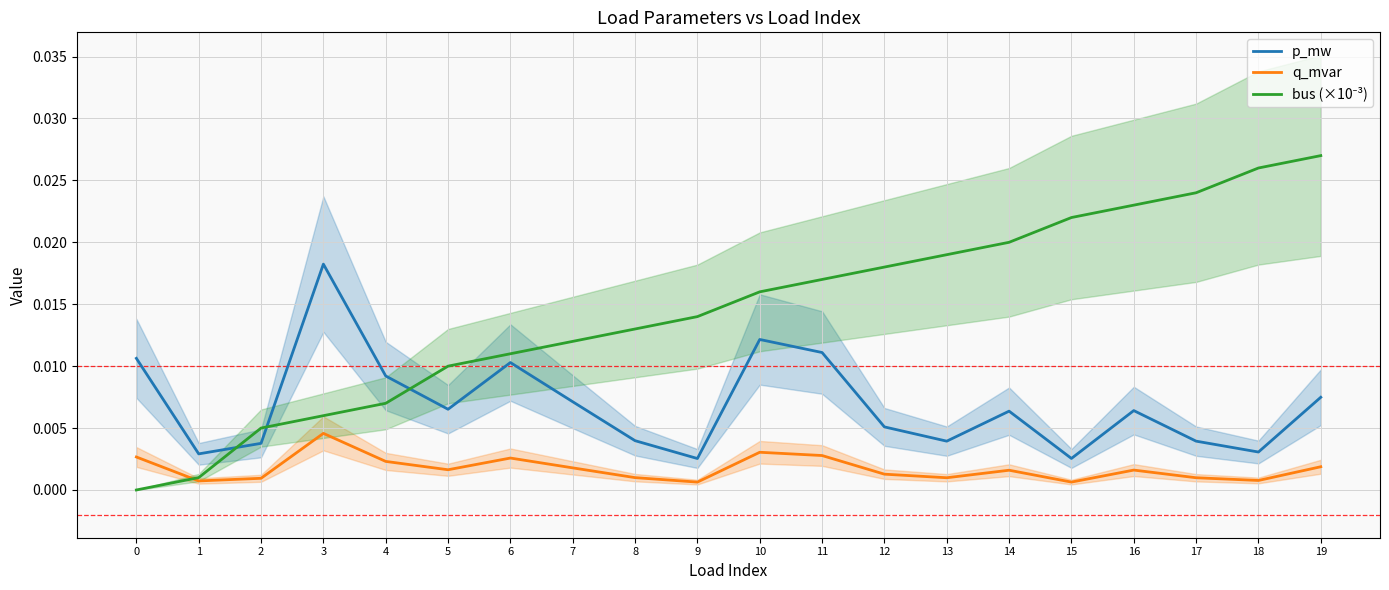

Rank the series by their maximum value, from lowest to highest.

q_mvar, p_mw, bus (×10⁻³)